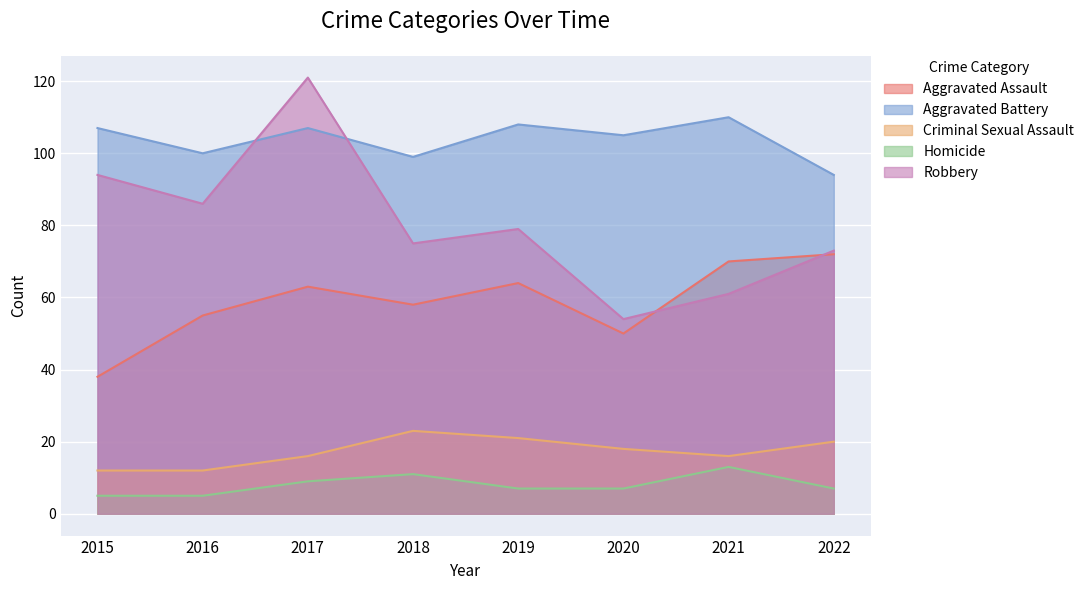

Between 2022 and 2016, which is larger?

2022